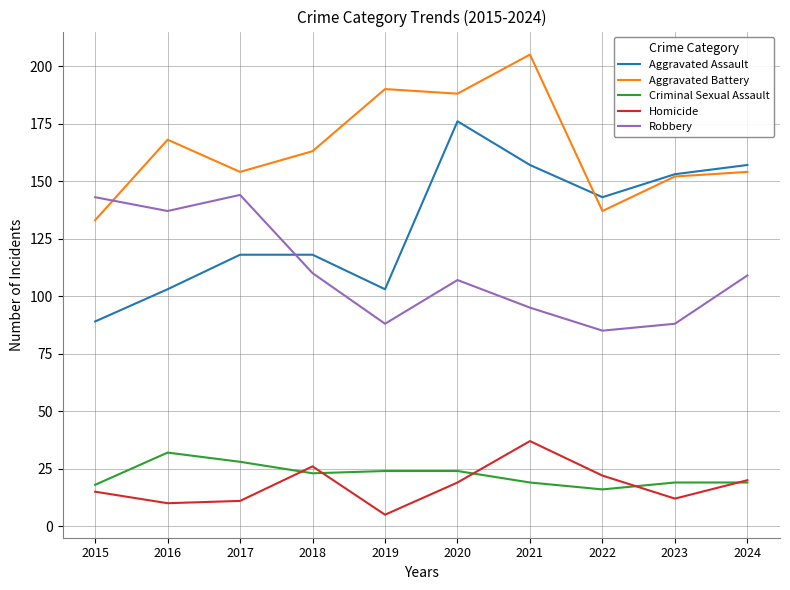

The Criminal Sexual Assault series shows 19 at 2024. True or false?

True